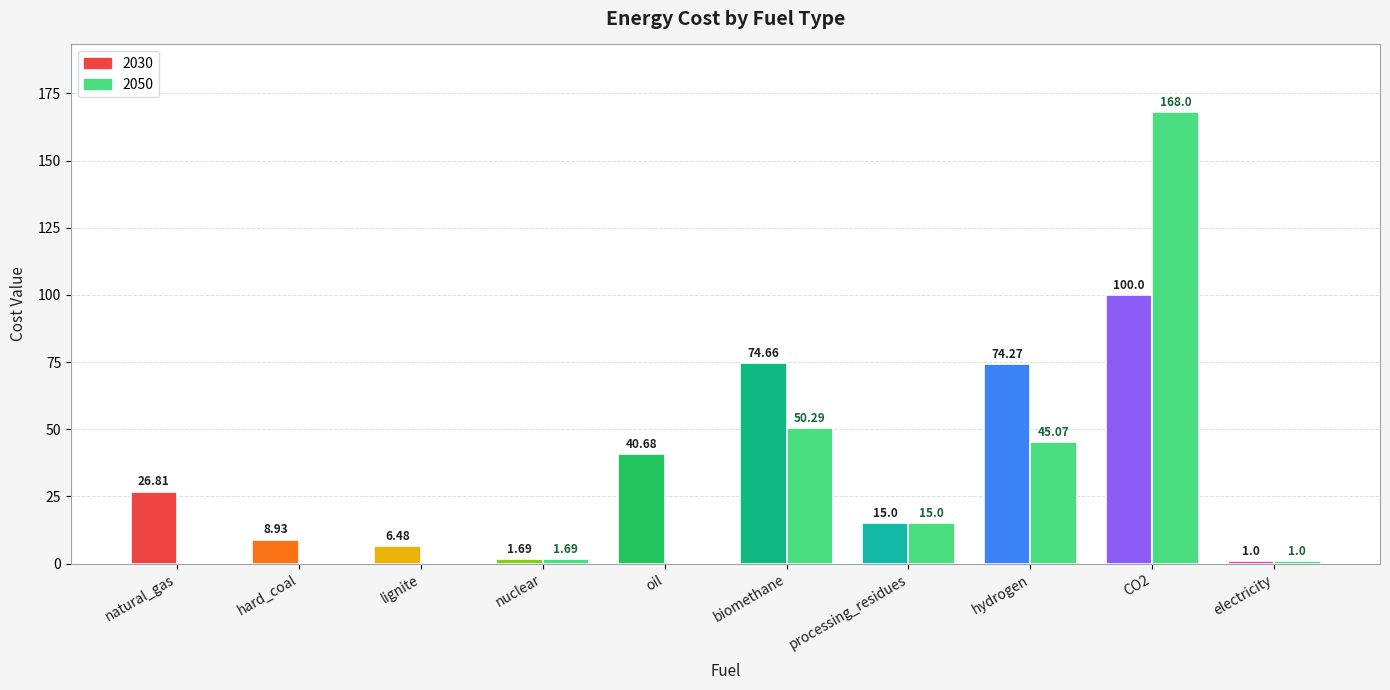

Does the chart contain any negative values?

No